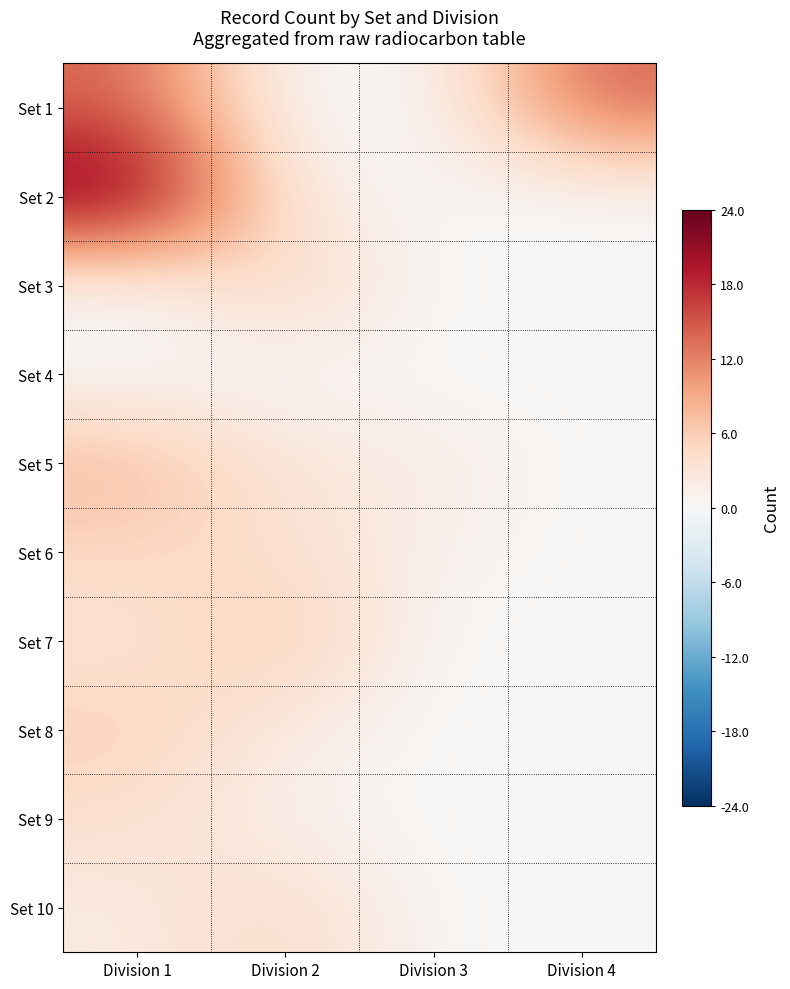

Which series has the largest range (max minus min)?

Set 2